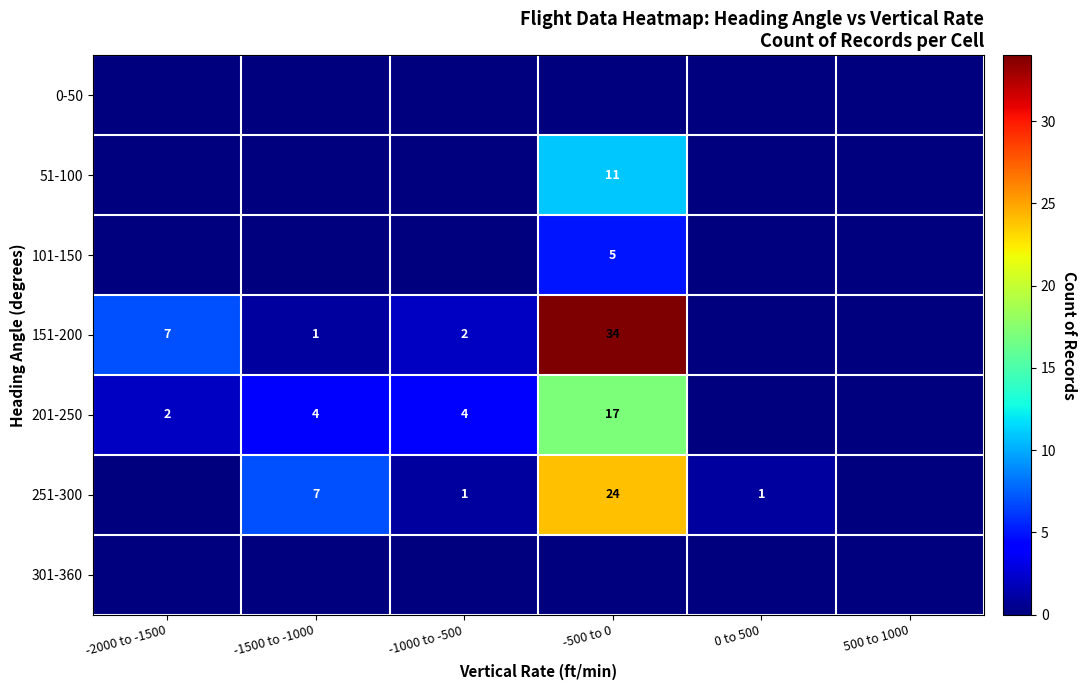

What is the difference between the highest and lowest values at -1500 to -1000?

7